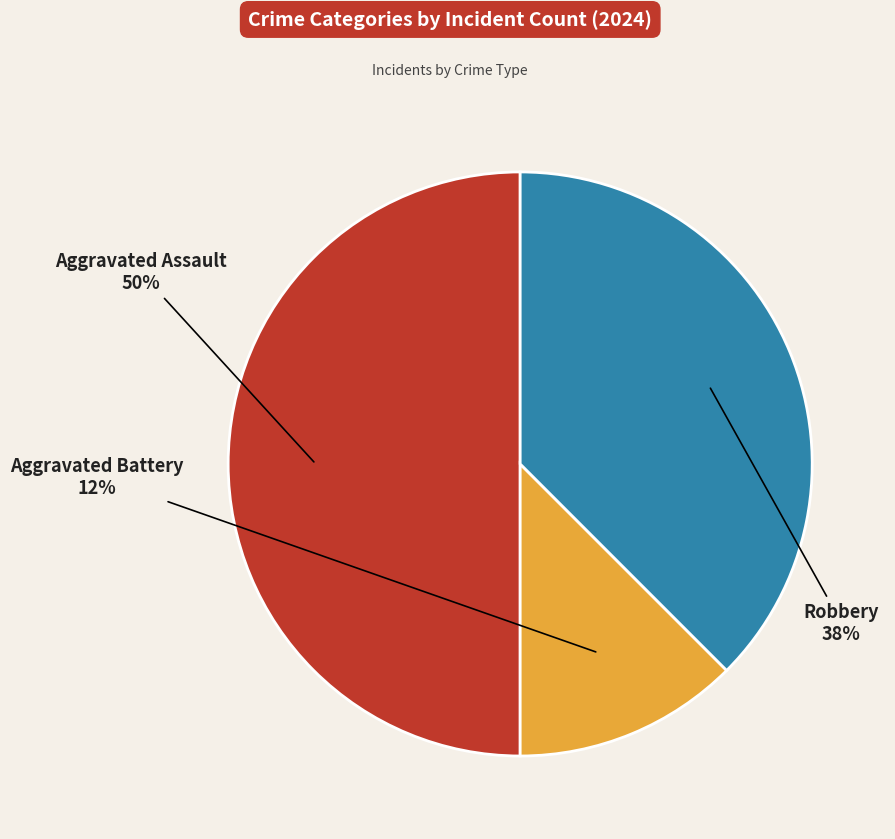

The Aggravated Battery slice represents 3% of the pie. True or false?

False